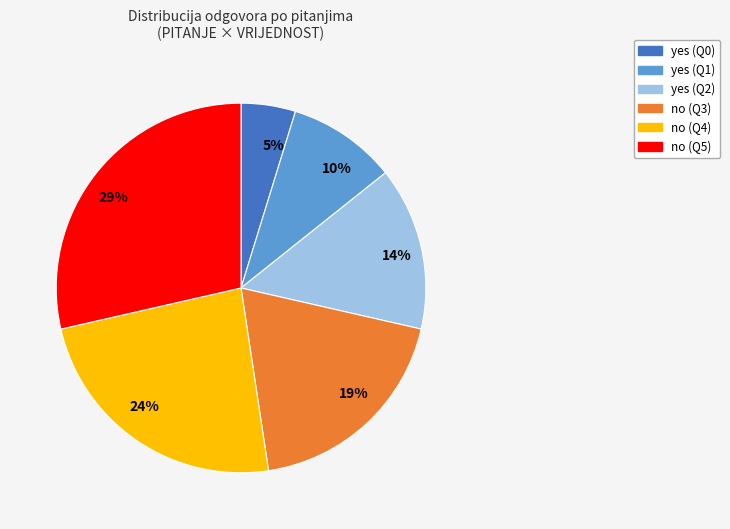

Which slice is the largest?

29%